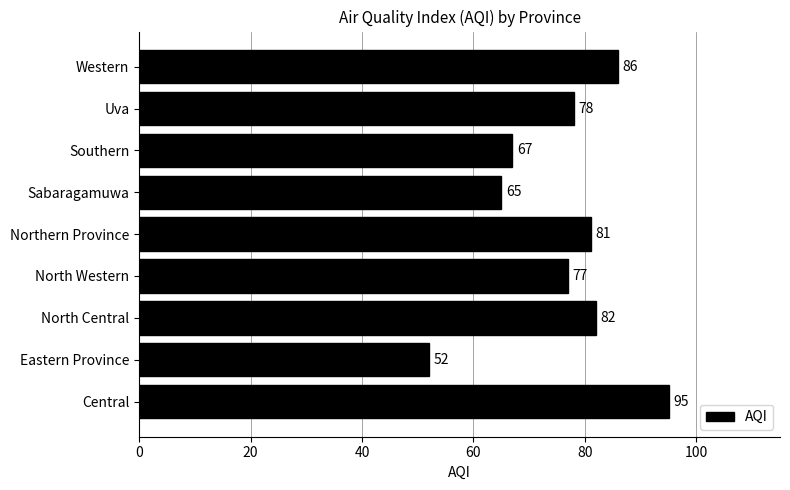

Reading top to bottom, extract all data points from this chart.

Western=86	Uva=78	Southern=67	Sabaragamuwa=65	Northern Province=81	North Western=77	North Central=82	Eastern Province=52	Central=95